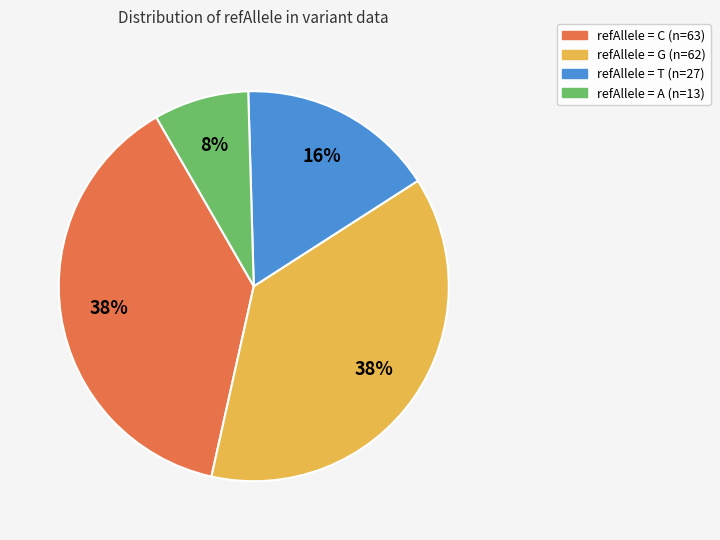

To the nearest percent, what is the average slice percentage?

25%